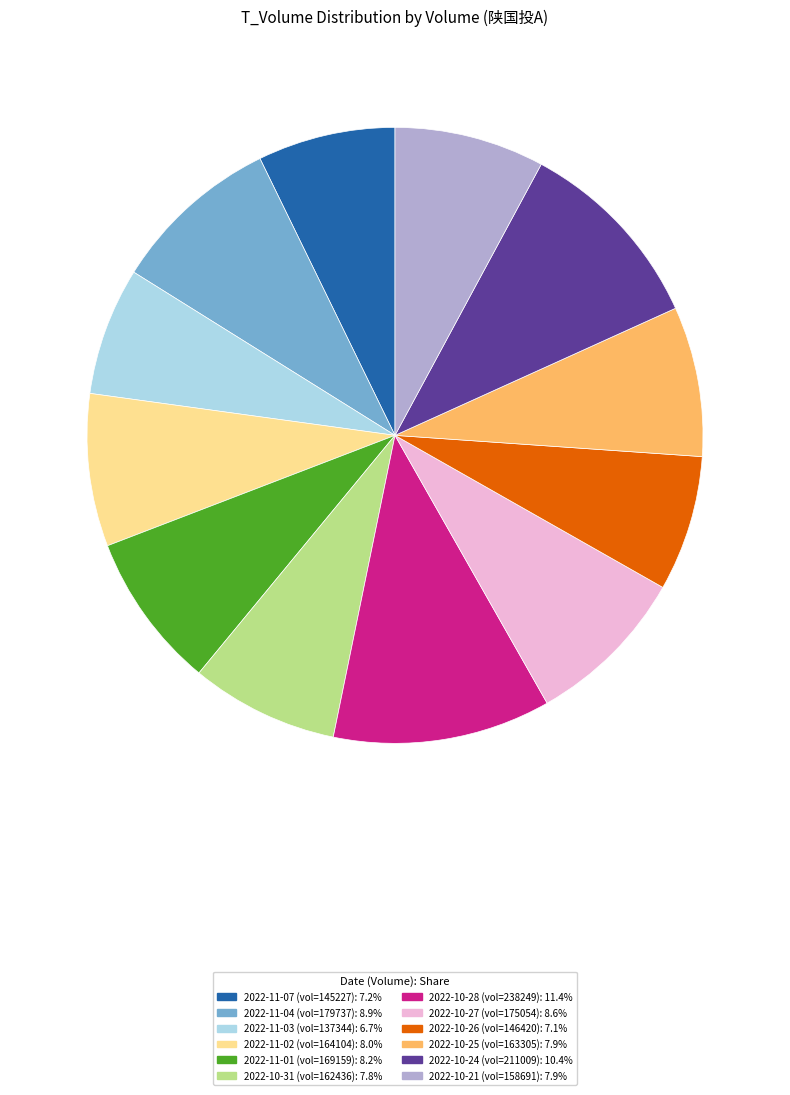

Is there a majority slice in this chart?

No